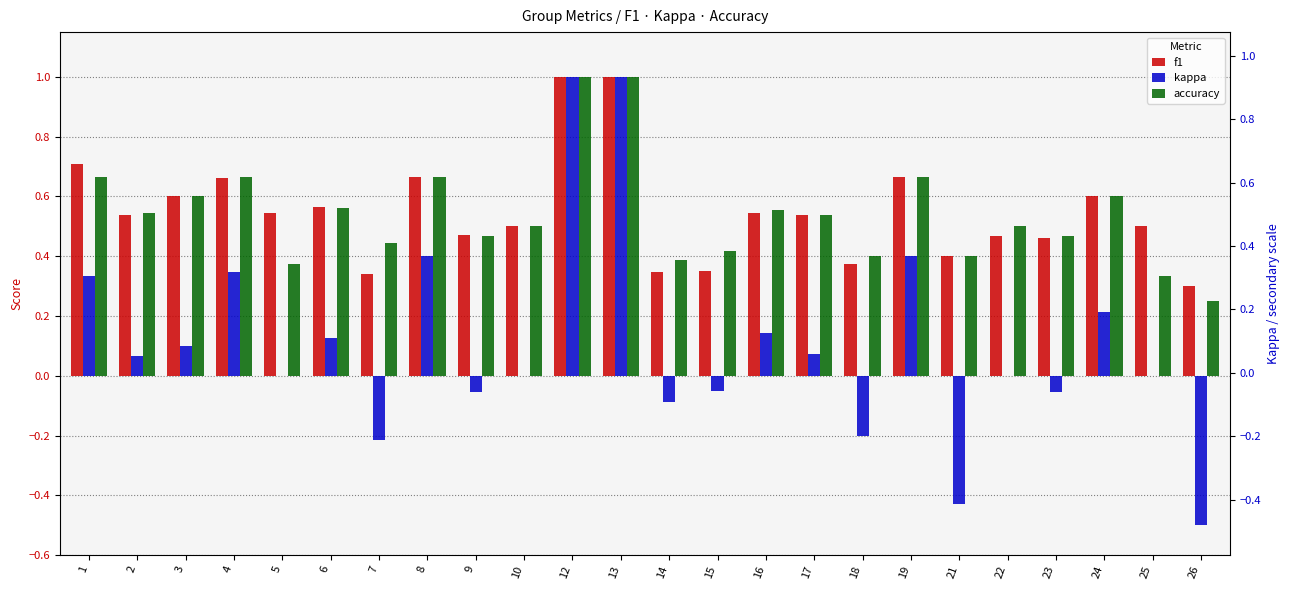

Which has a higher value, 3 or 8?

8